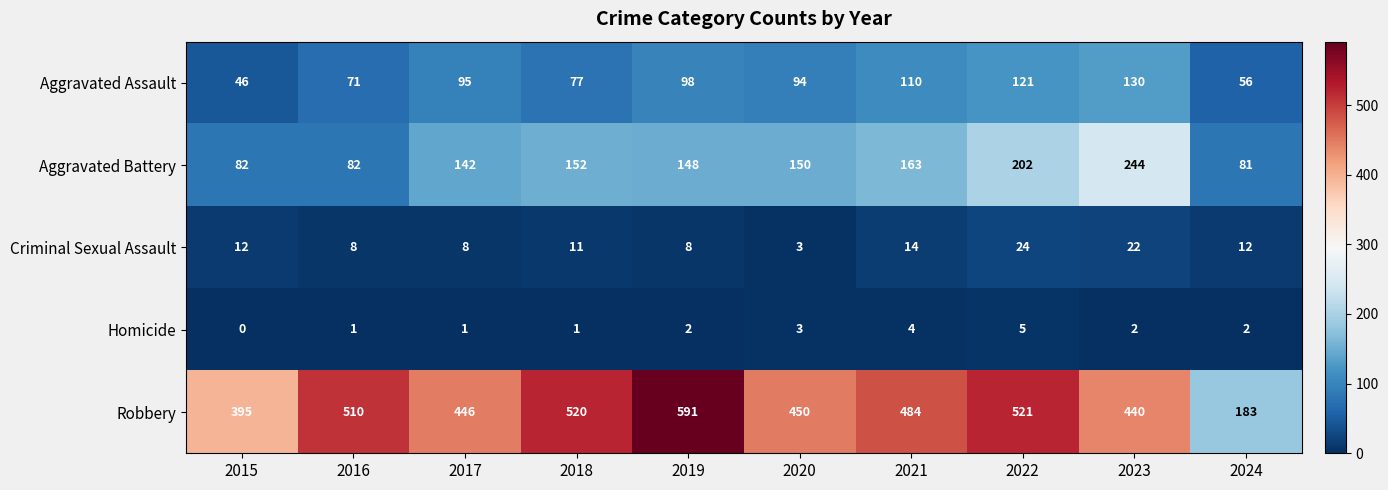

Which series has the widest spread of values?

Robbery